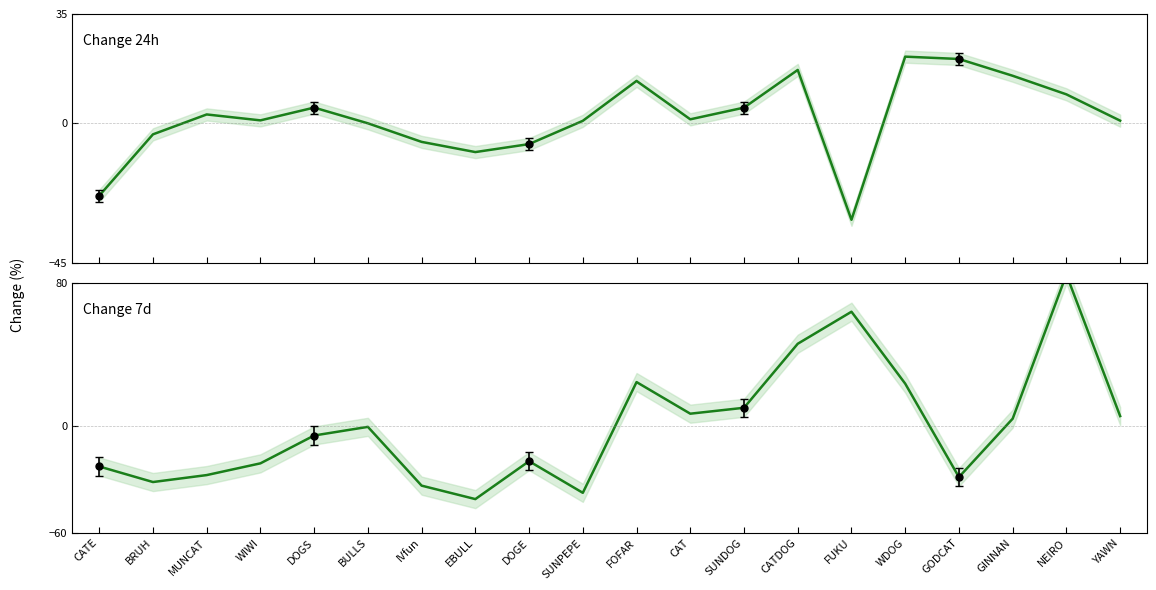

What is the difference between the second highest and minimum values in the Change 24h series?

51.6